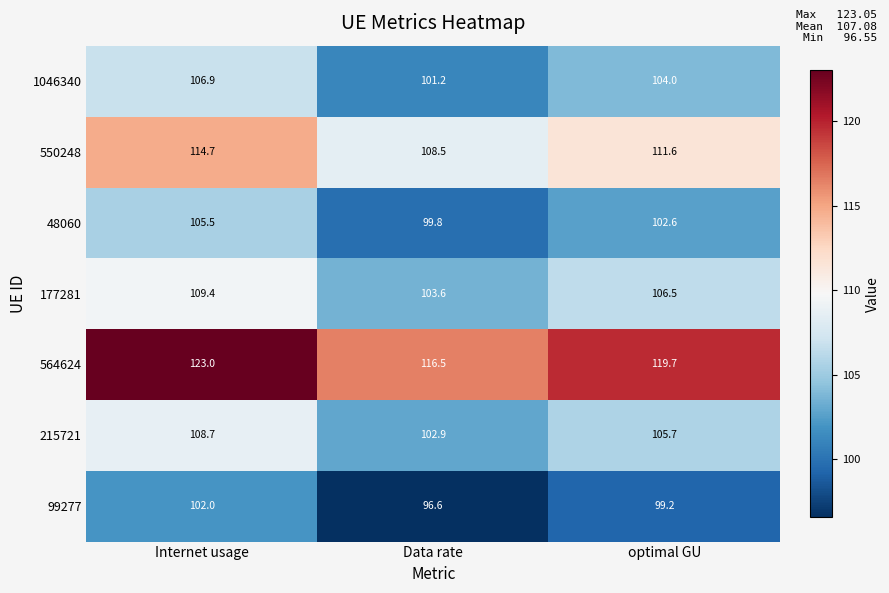

Reading left to right, list all the values displayed in this chart.

1046340: 106.9	101.2	104.0
550248: 114.7	108.5	111.6
48060: 105.5	99.8	102.6
177281: 109.4	103.6	106.5
564624: 123.0	116.5	119.7
215721: 108.7	102.9	105.7
99277: 102.0	96.6	99.2